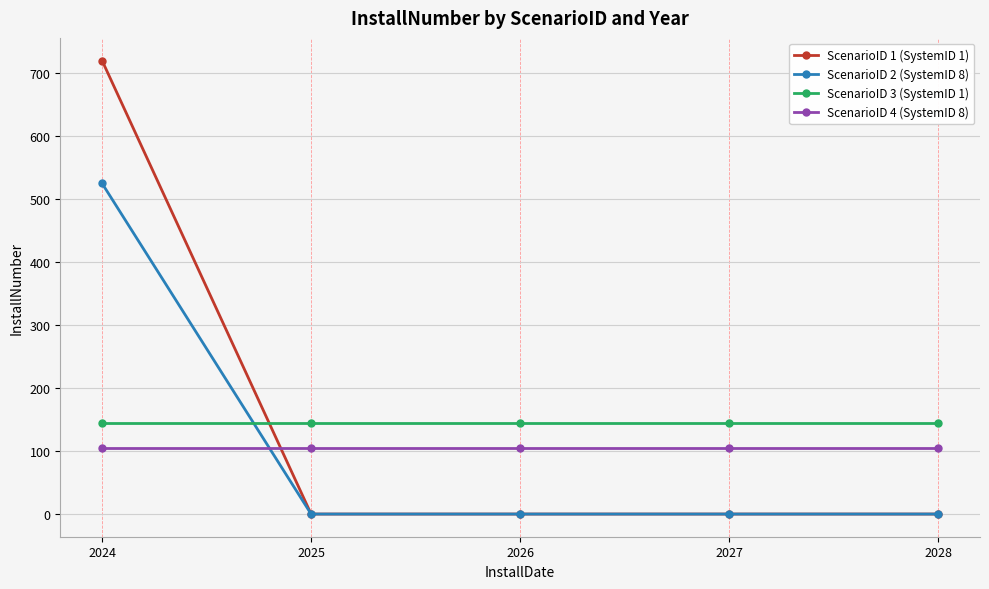

Is the value of ScenarioID 3 (SystemID 1) at 2028 greater than the value of ScenarioID 4 (SystemID 8) at 2026?

Yes